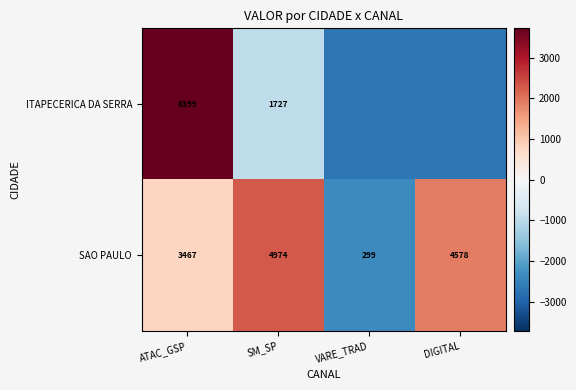

Rank the categories by SAO PAULO value from highest to lowest.

SM_SP, DIGITAL, ATAC_GSP, VARE_TRAD